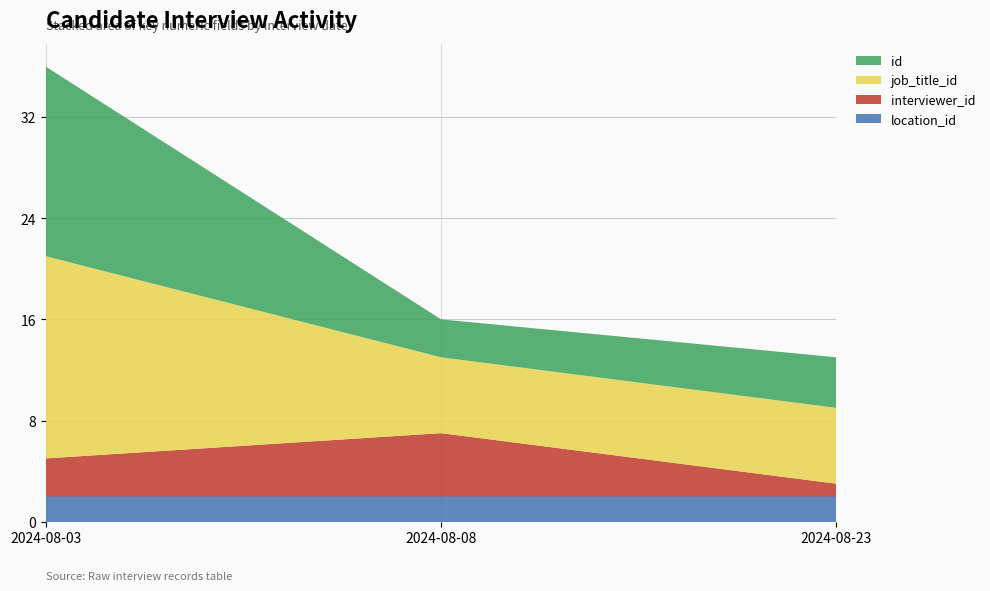

Reading left to right, list all the values displayed in this chart.

location_id: 2	2	2
interviewer_id: 3	5	1
job_title_id: 16	6	6
id: 15	3	4